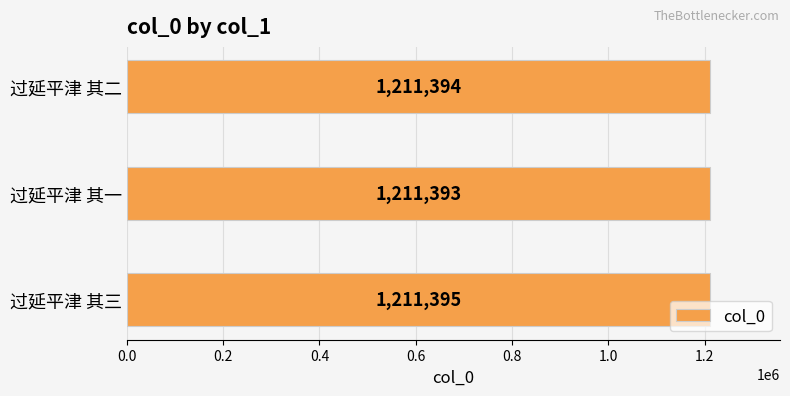

Which label corresponds to the smallest value in the chart?

过延平津 其一